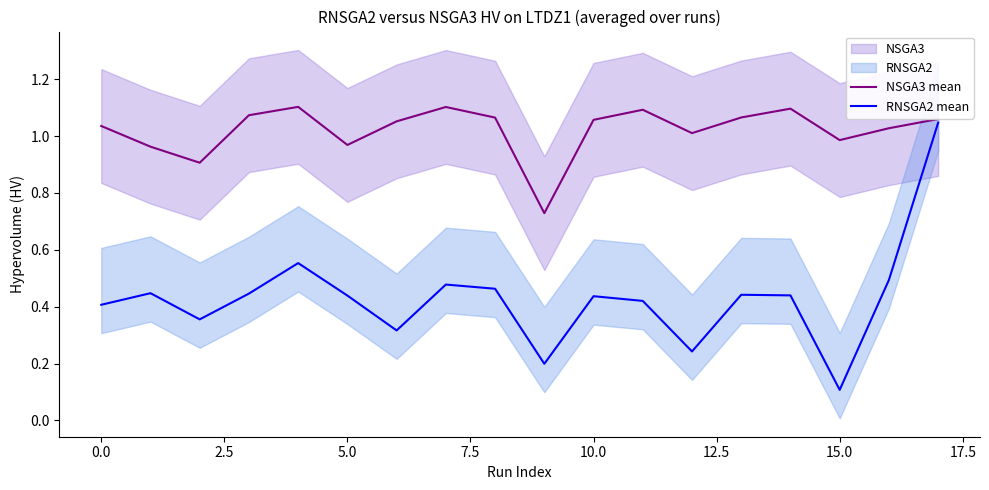

True or false: RNSGA2 mean has more than 2 points higher than both neighbors.

True